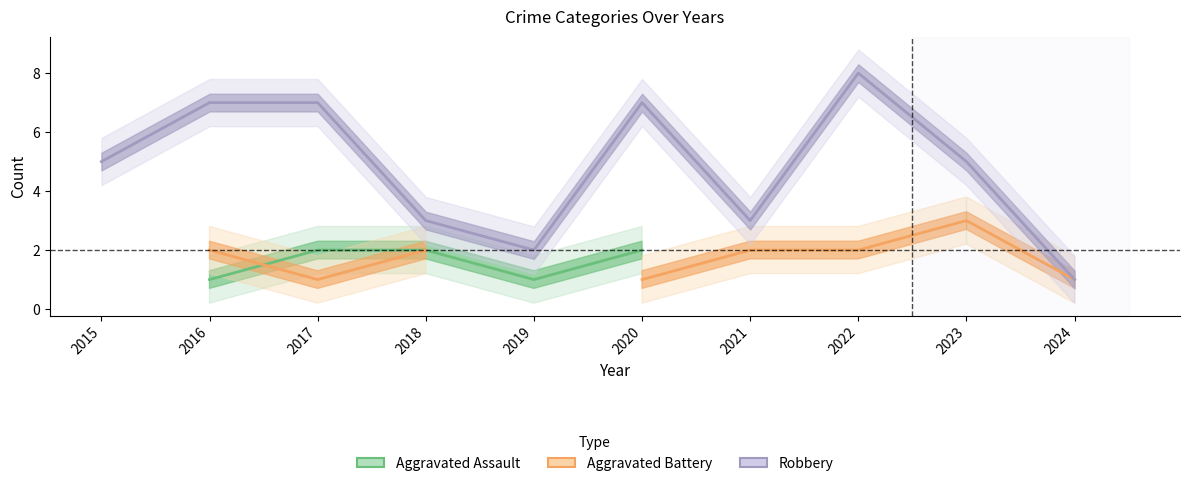

Count the number of categories in the chart.

10